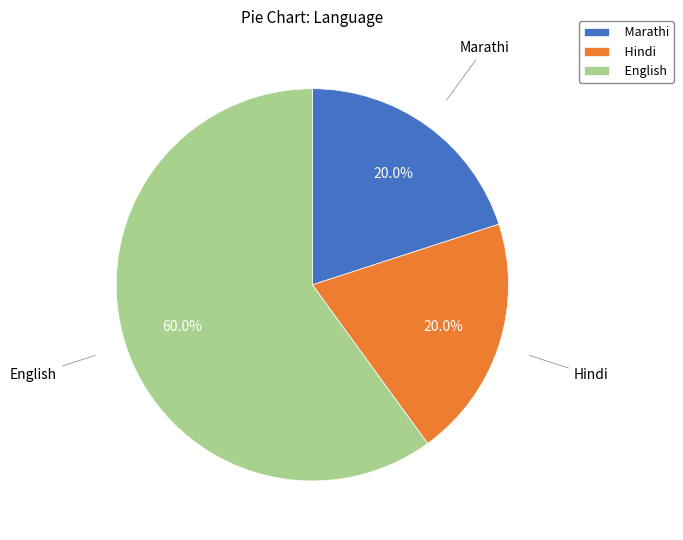

How much of the chart is everything except Hindi?

80.0%